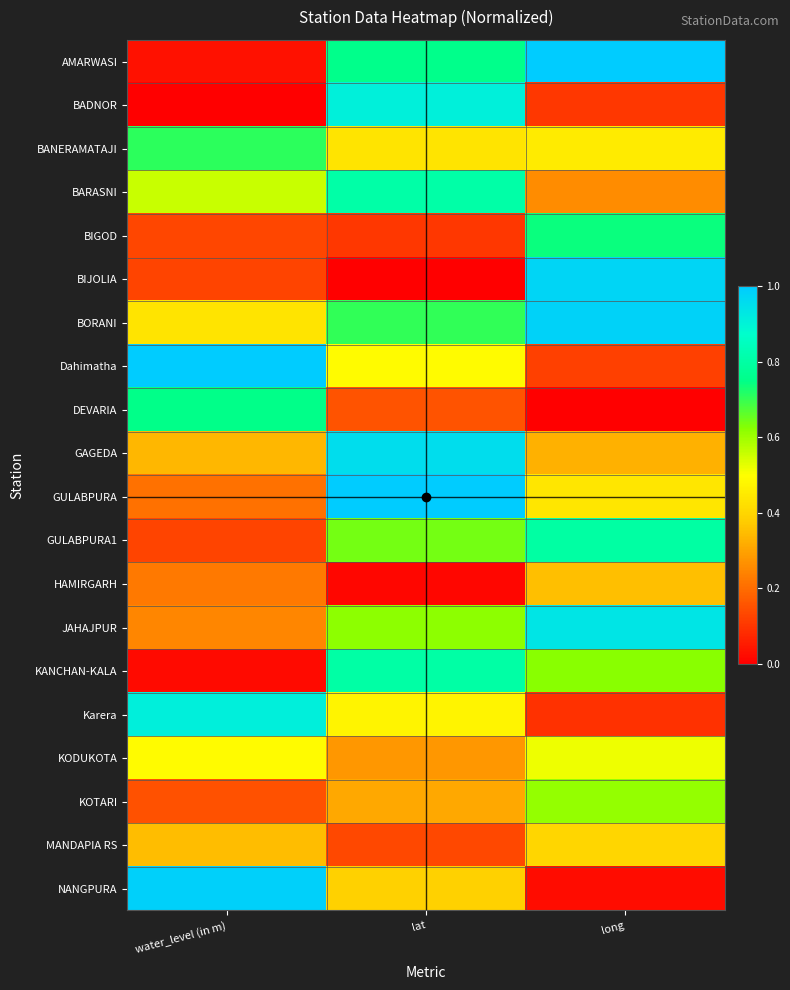

At how many categories does at least one series exceed 0?

3